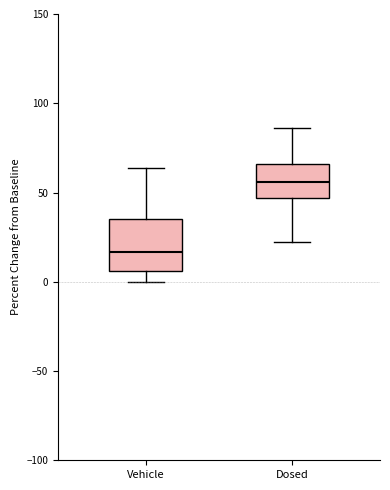

Reading left to right, transcribe this box plot: for each box, give where its median line is, the range the box spans, and where its two whiskers end, as read against the y-axis. The values are not printed on the chart, so give them approximately, as read against the axis.

Vehicle: median 15, box 5 to 35, whiskers 0 to 65
Dosed: median 55, box 45 to 65, whiskers 20 to 85